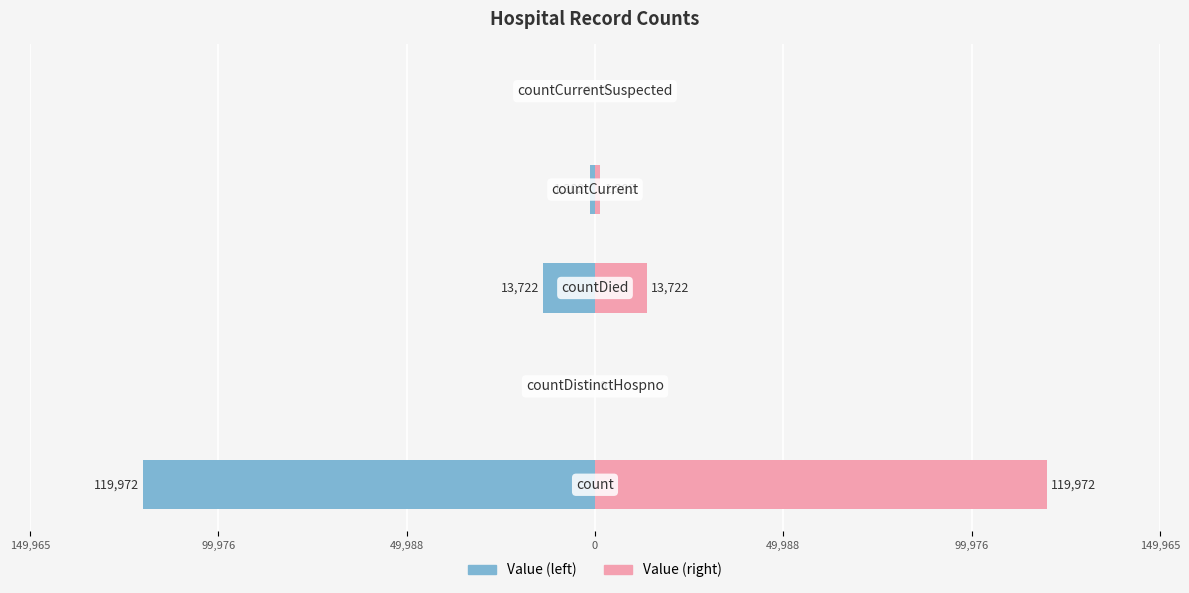

What is the sum of all Value (left) values?

-134996